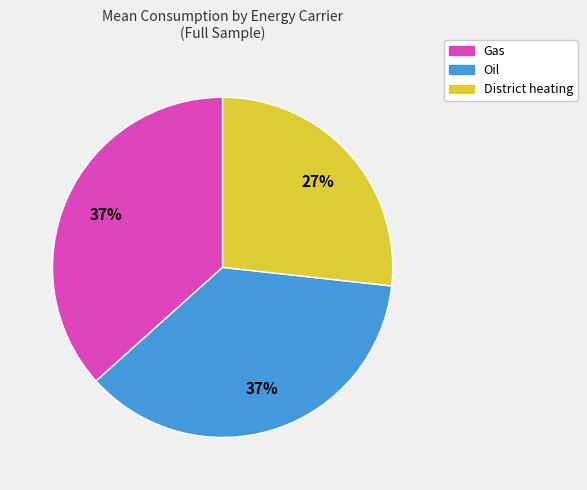

To the nearest percent, what is the combined percentage of Gas and Oil?

73%